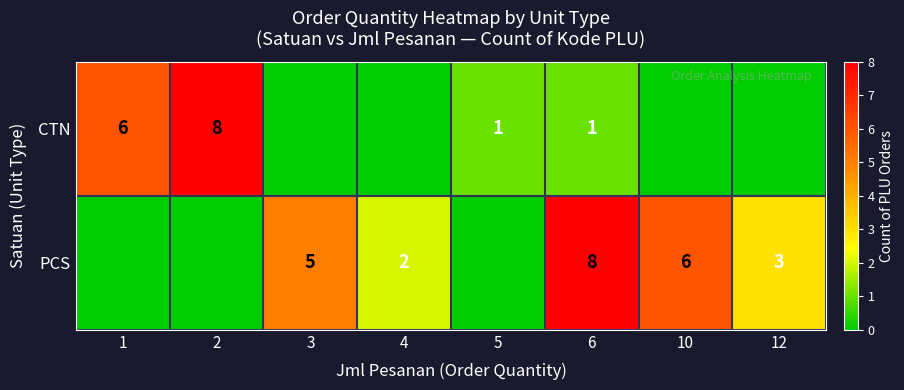

At how many categories does at least one series exceed 2?

6